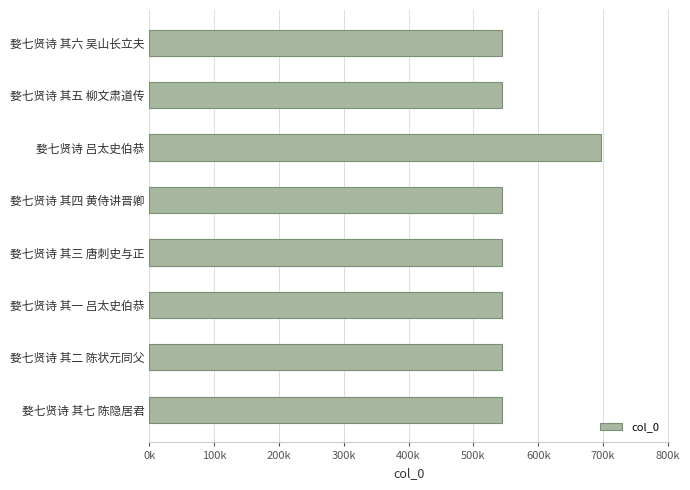

Does the chart contain any negative values?

No